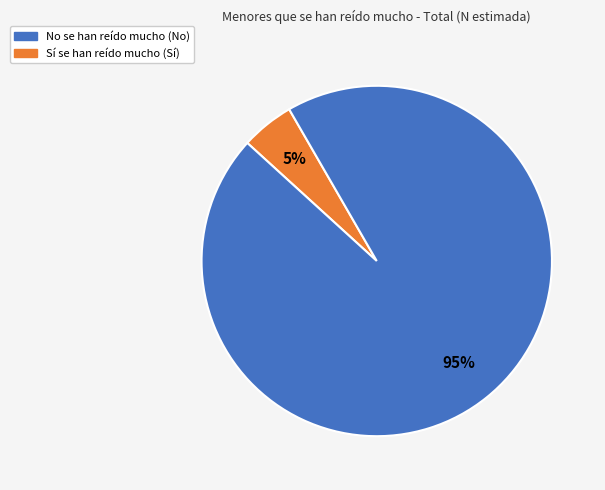

Is there a majority slice in this chart?

Yes